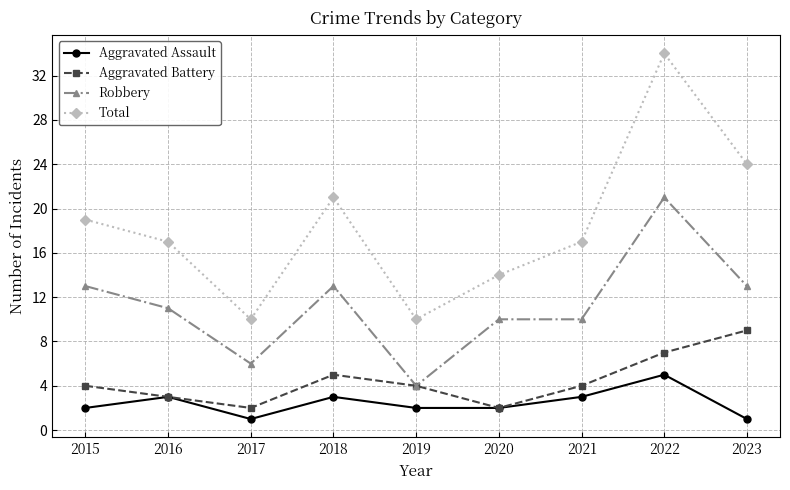

Where is the first local minimum for Robbery?

2017